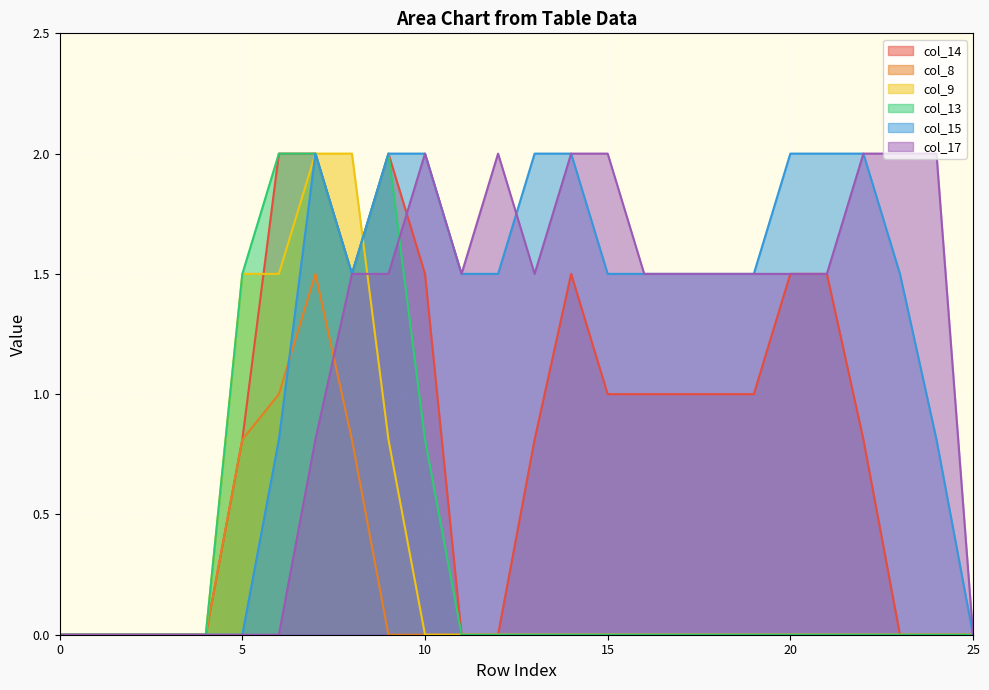

True or false: col_17 and col_14 intersect in this chart.

True